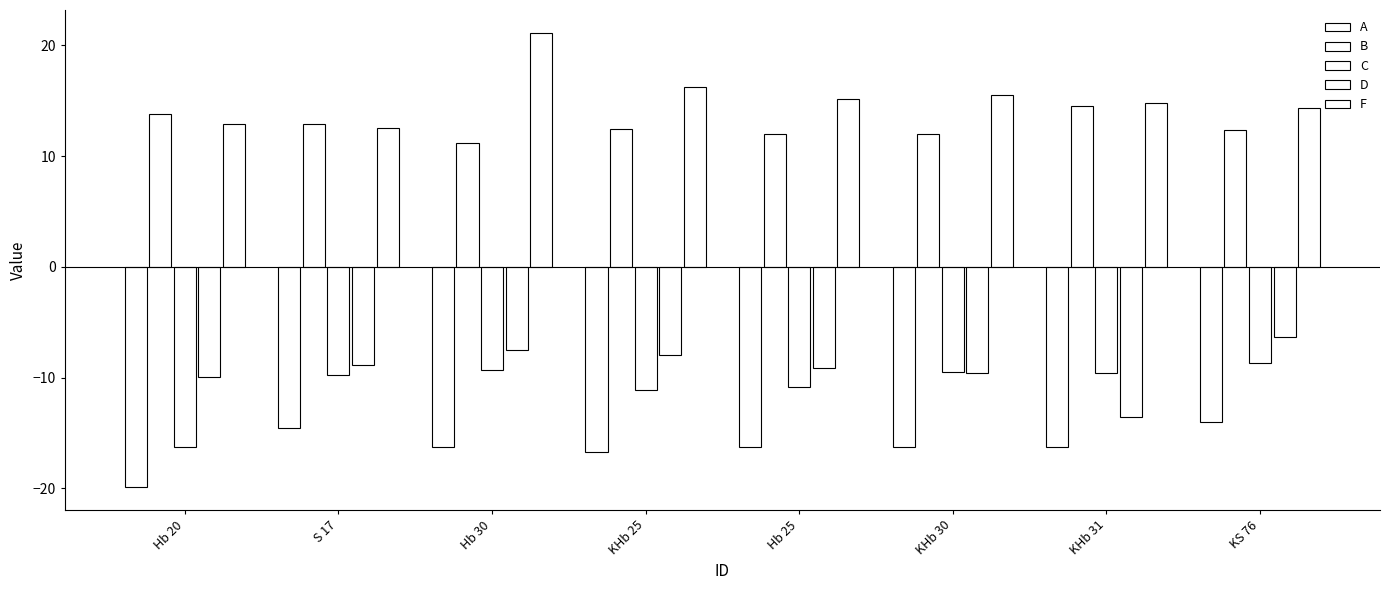

Reading left to right, extract all data points from this chart.

A: Hb 20=-19.9	S 17=-14.5	Hb 30=-16.3	KHb 25=-16.7	Hb 25=-16.3	KHb 30=-16.3	KHb 31=-16.3	KS 76=-14.0
B: Hb 20=13.8	S 17=12.9	Hb 30=11.2	KHb 25=12.5	Hb 25=12.0	KHb 30=12.0	KHb 31=14.5	KS 76=12.3
C: Hb 20=-16.3	S 17=-9.8	Hb 30=-9.3	KHb 25=-11.1	Hb 25=-10.8	KHb 30=-9.5	KHb 31=-9.6	KS 76=-8.7
D: Hb 20=-9.9	S 17=-8.9	Hb 30=-7.5	KHb 25=-8.0	Hb 25=-9.1	KHb 30=-9.6	KHb 31=-13.5	KS 76=-6.3
F: Hb 20=12.9	S 17=12.6	Hb 30=21.1	KHb 25=16.2	Hb 25=15.1	KHb 30=15.5	KHb 31=14.8	KS 76=14.4